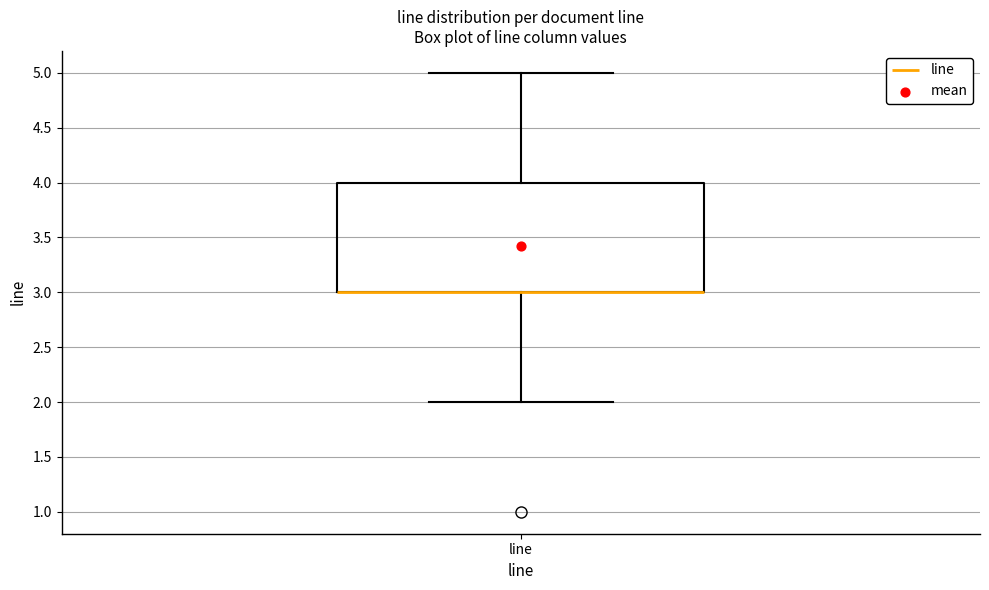

Read this box plot against the y-axis: the position of the median line, the range covered by the box, and the ends of both whiskers. The values are not printed on the chart, so give them approximately, as read against the axis.

median 3 (drawn on the box's lower edge), box 3 to 4, whiskers 2 to 5